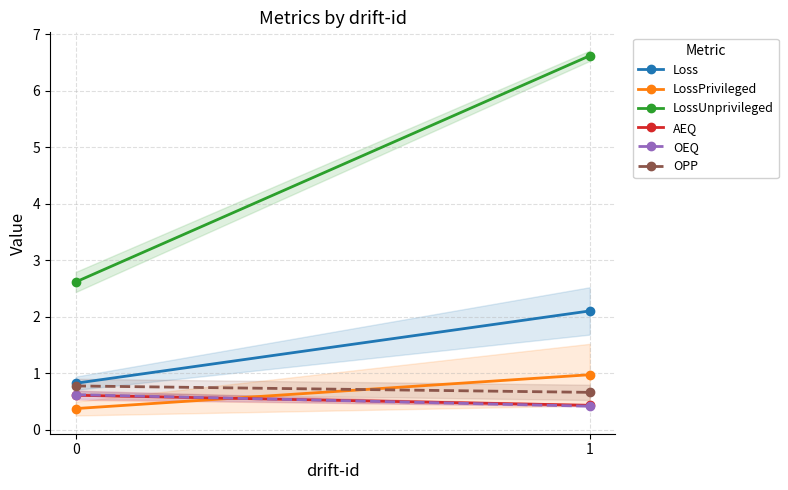

What is the minimum value for OPP?

0.7